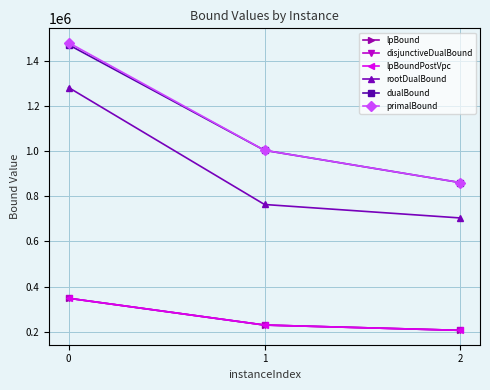

What is the approximate value of lpBoundPostVpc at 2?

206267.4